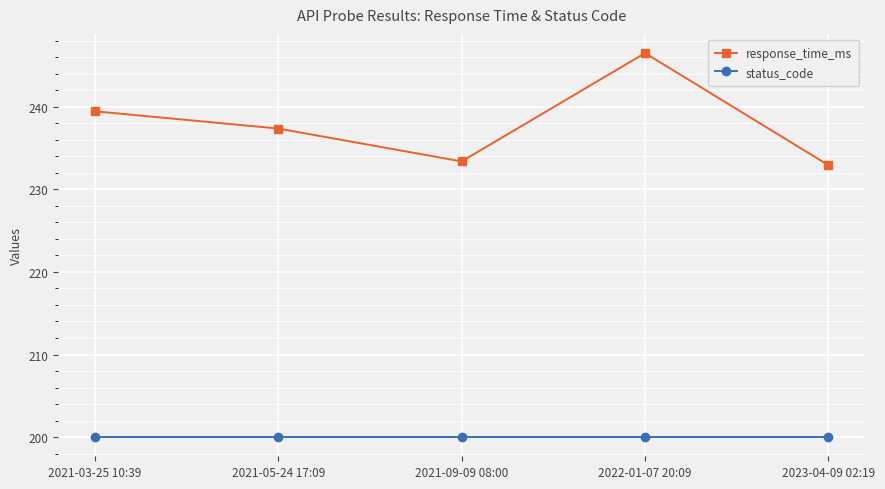

What is the greatest value displayed?

246.5